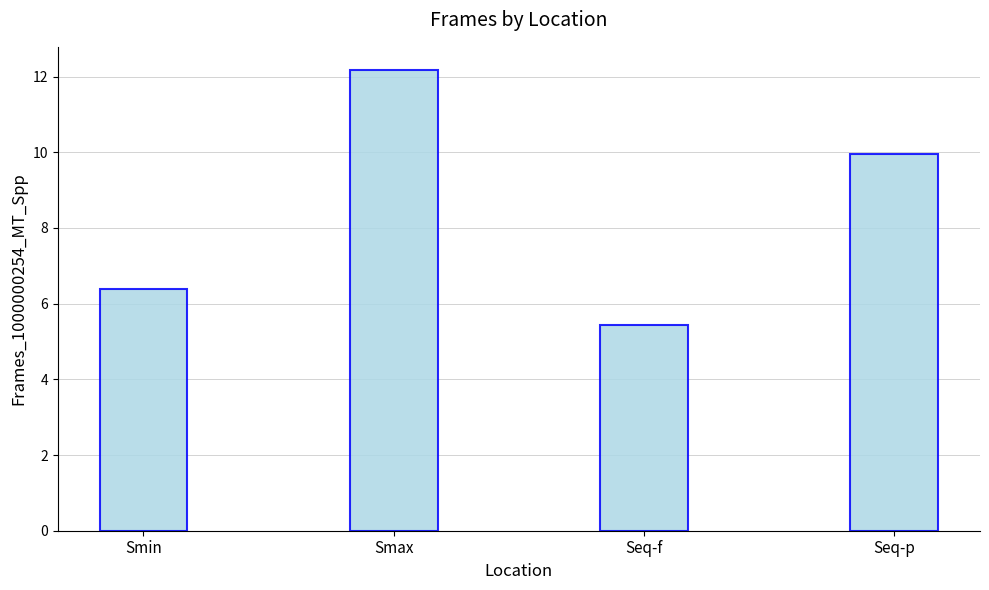

Where does the data first go above 9?

Smax